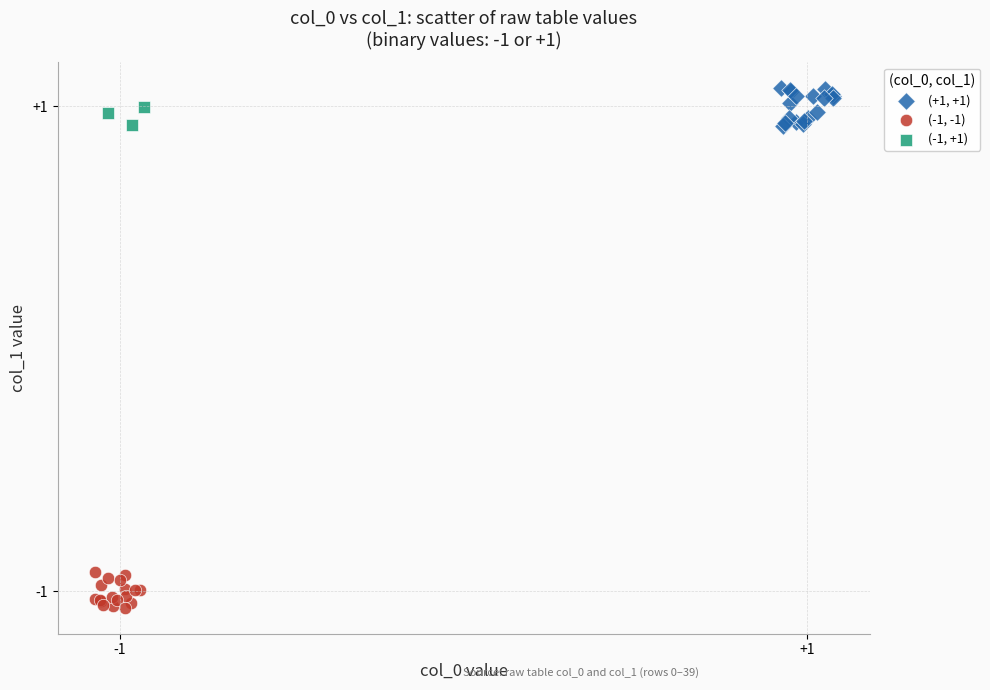

Which series reaches the minimum Y coordinate?

(-1, -1)